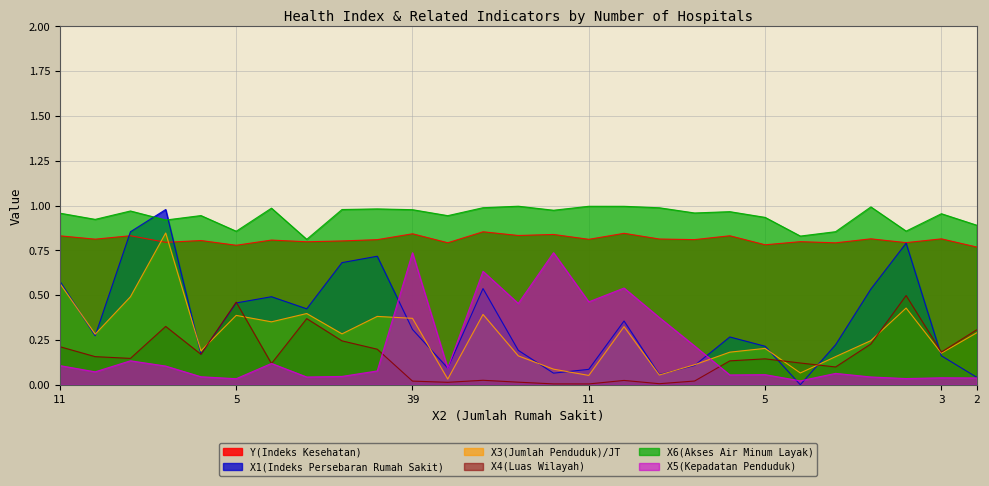

Where is X1(Indeks Persebaran Rumah Sakit) nearest to the value 0?

1